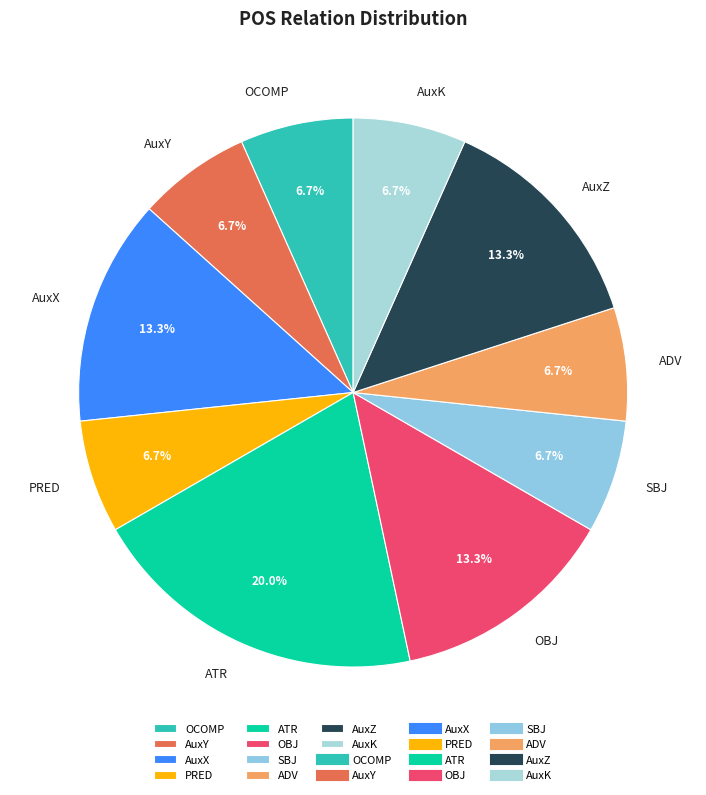

To the nearest percent, what percentage of the pie is ATR?

20%